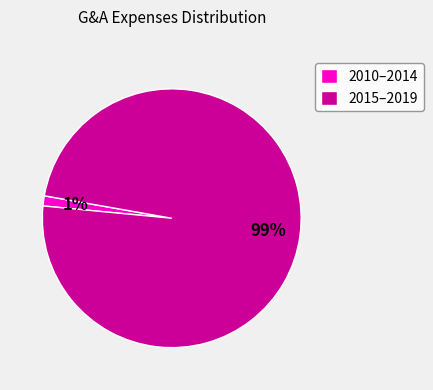

Combined, do 2010–2014 and 2015–2019 account for over 50%?

Yes